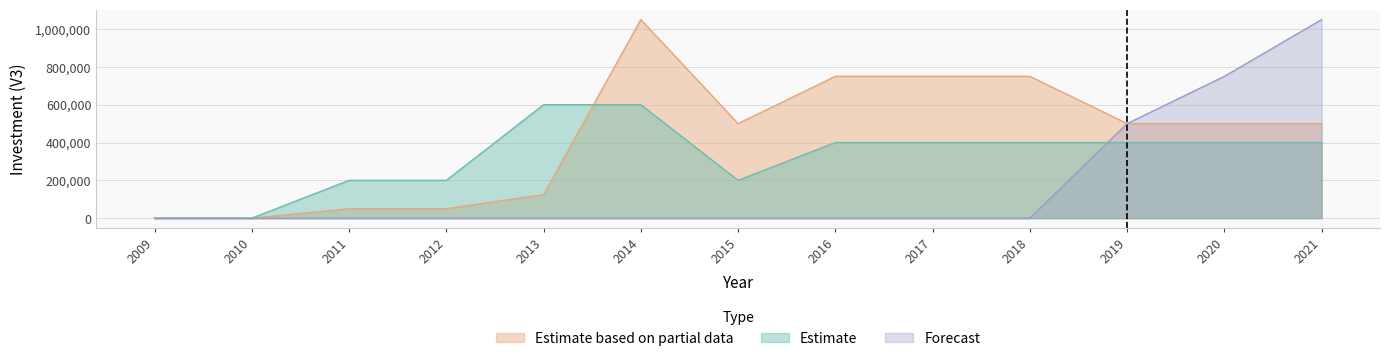

In Estimate, how many points are lower than both neighbors (excluding endpoints)?

1